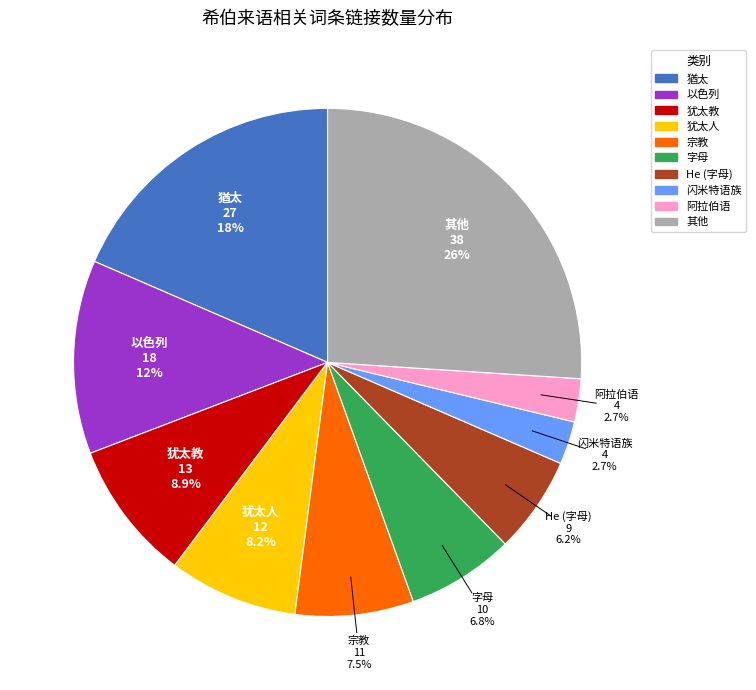

Is there any slice that represents more than half of the pie?

No